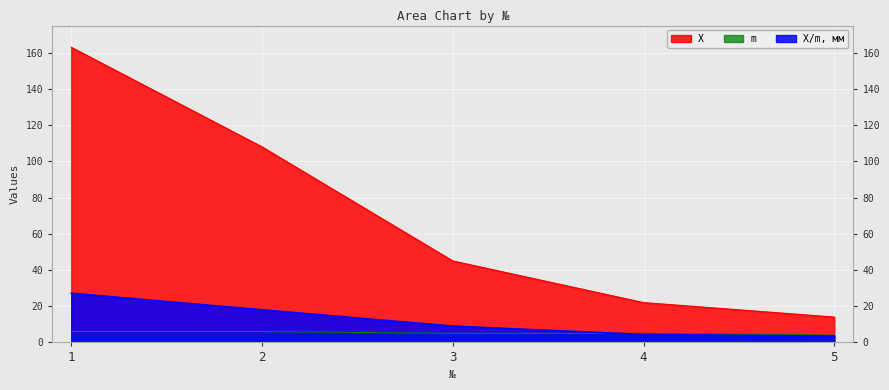

Which series has the largest total across all categories?

X